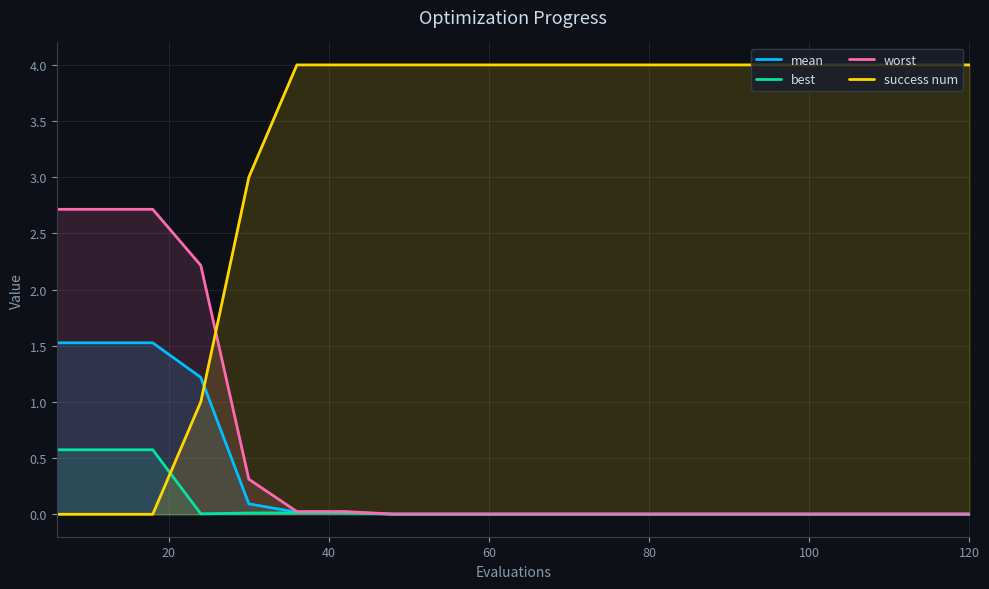

List the series in order of their peak value, lowest first.

best, mean, worst, success num